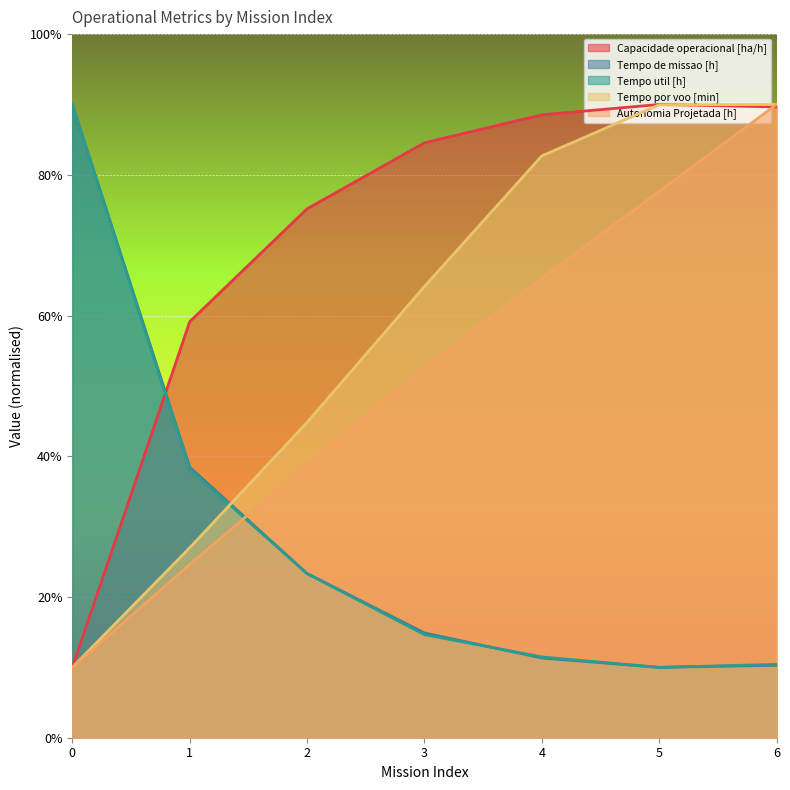

How many times do Tempo por voo [min] and Tempo de missao [h] cross each other?

1